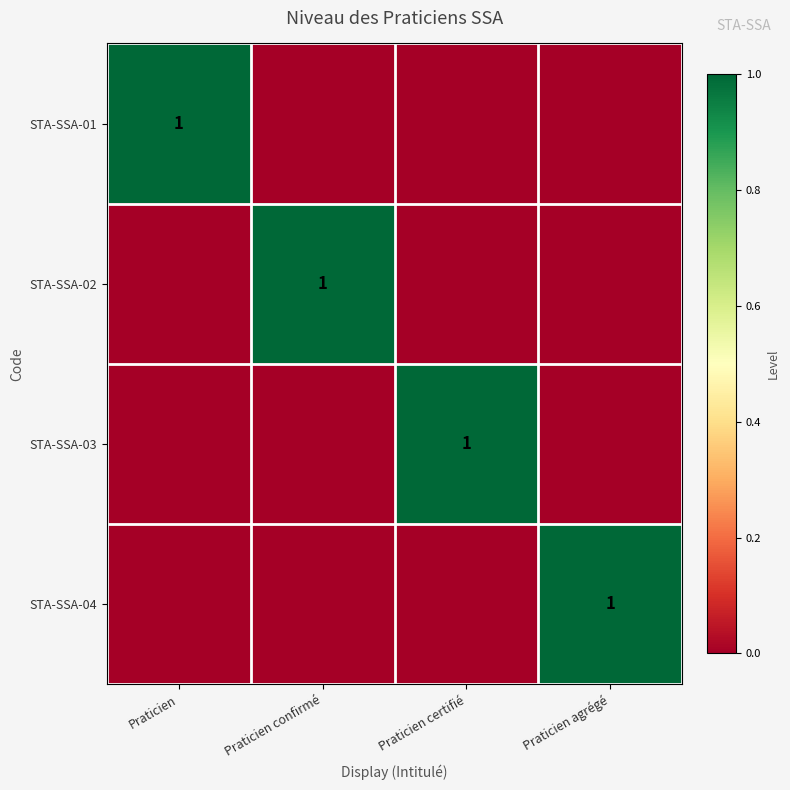

Is it true that STA-SSA-03 equals 1 at Praticien certifié?

True